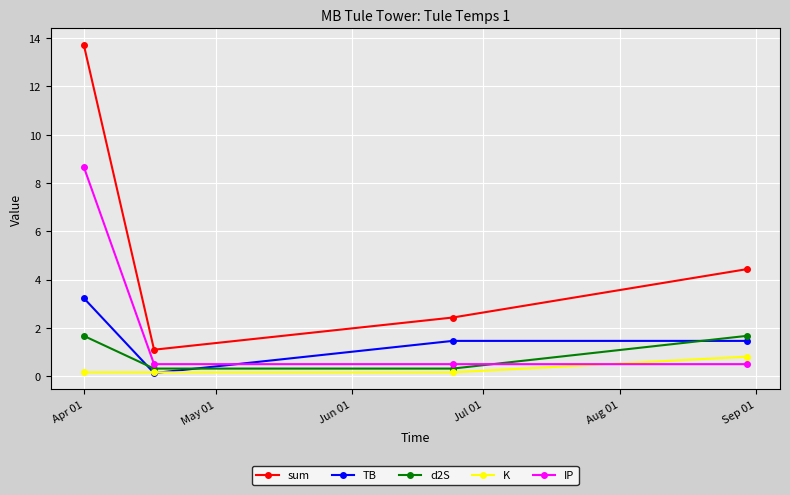

Which series has the widest spread of values?

sum